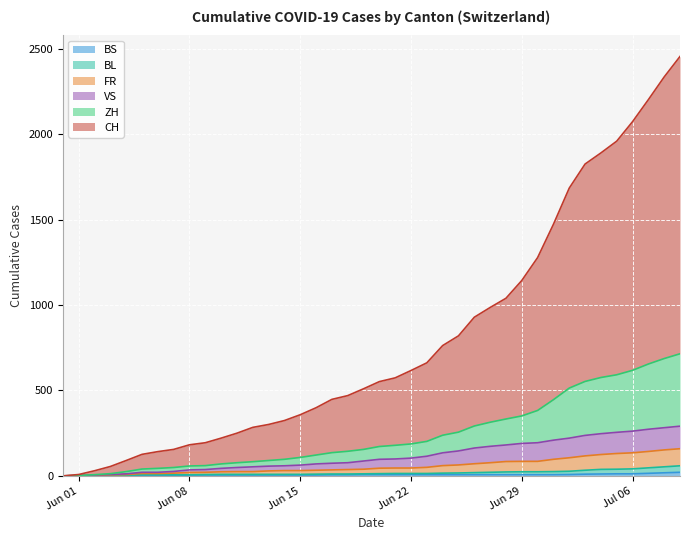

True or false: ZH and BS cross at least once.

False